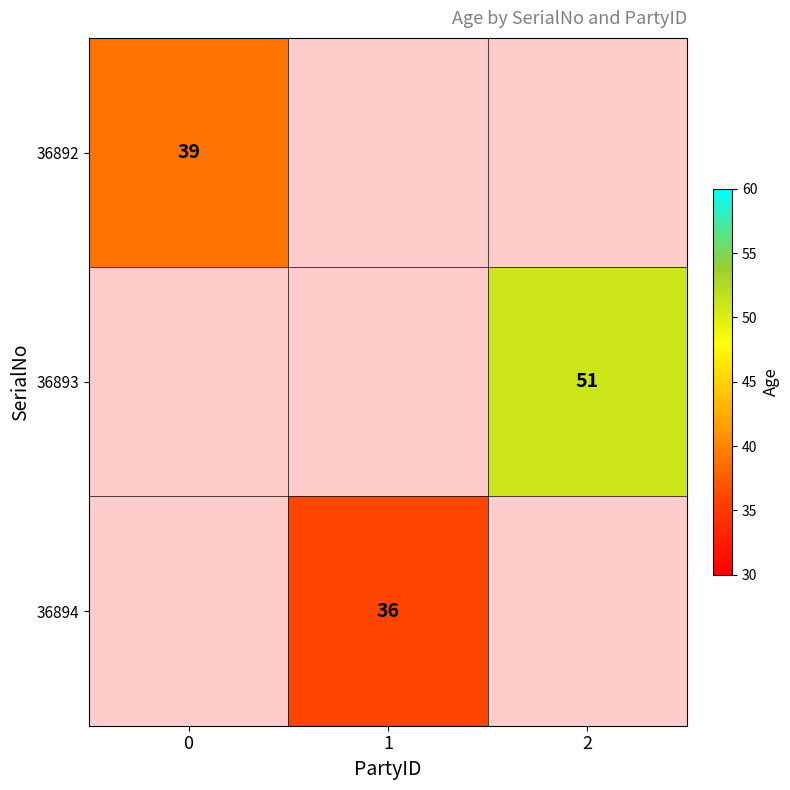

True or false: 36893 has a value of 67.7 at 2.

False